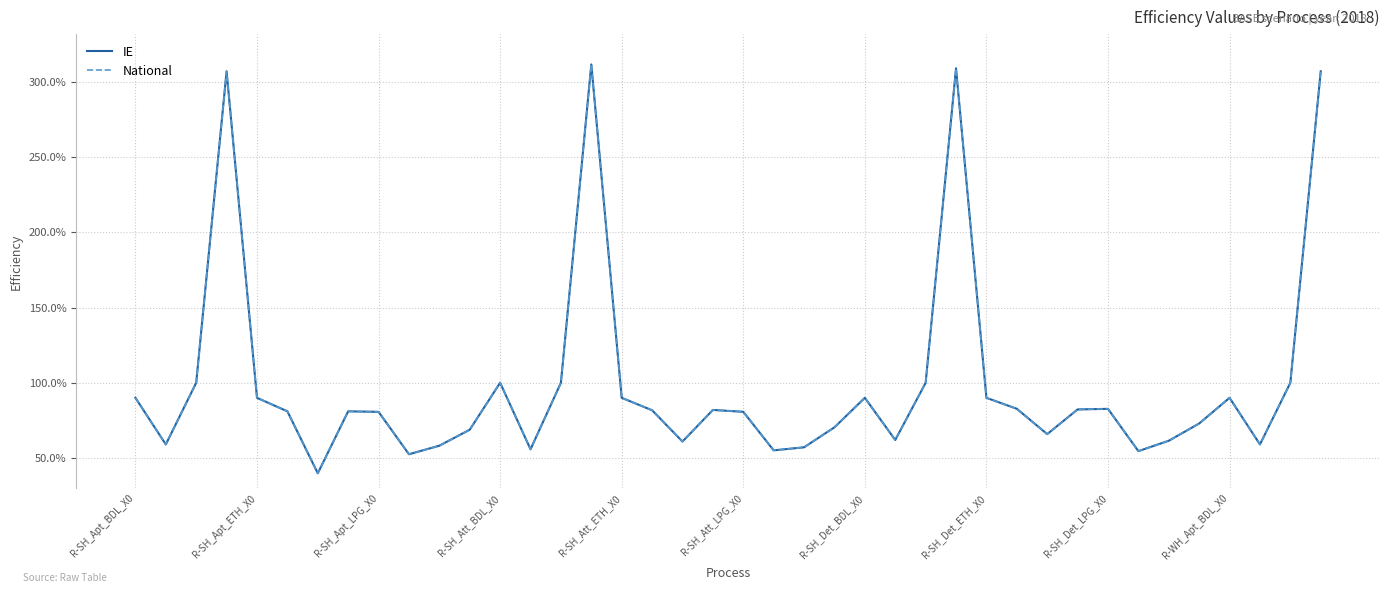

What is the lowest value of the IE series?

0.4